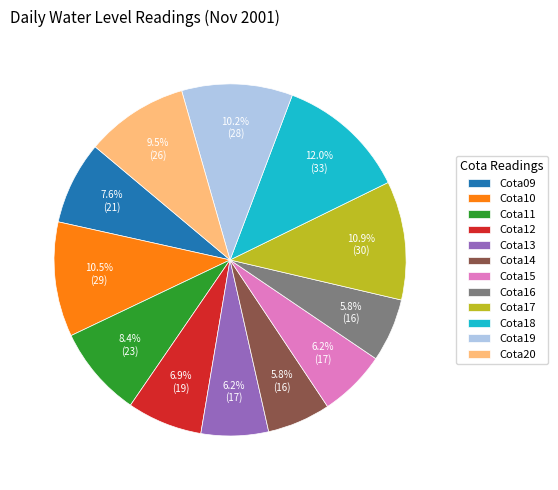

Do Cota09 and Cota18 together represent more than half of the pie?

No